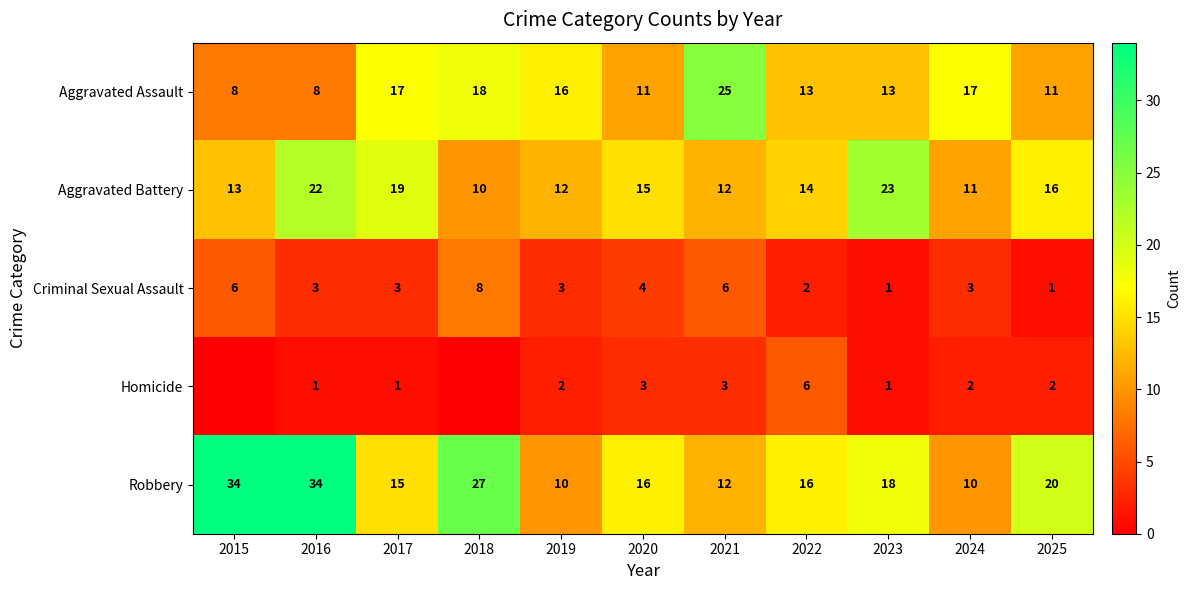

What is the maximum value for Robbery?

34